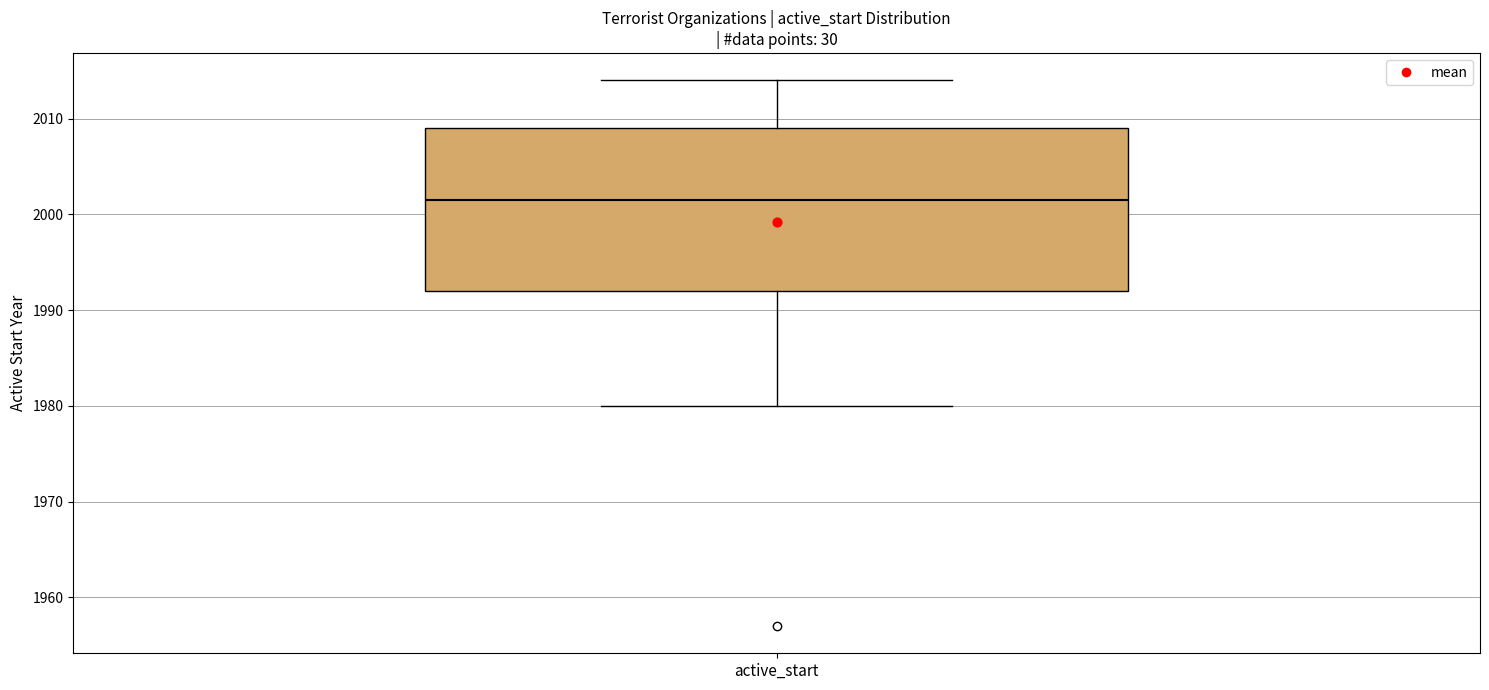

Where is the lower edge of the box for active_start on the y-axis? The values are not printed on the chart, so give them approximately, as read against the axis.

1992